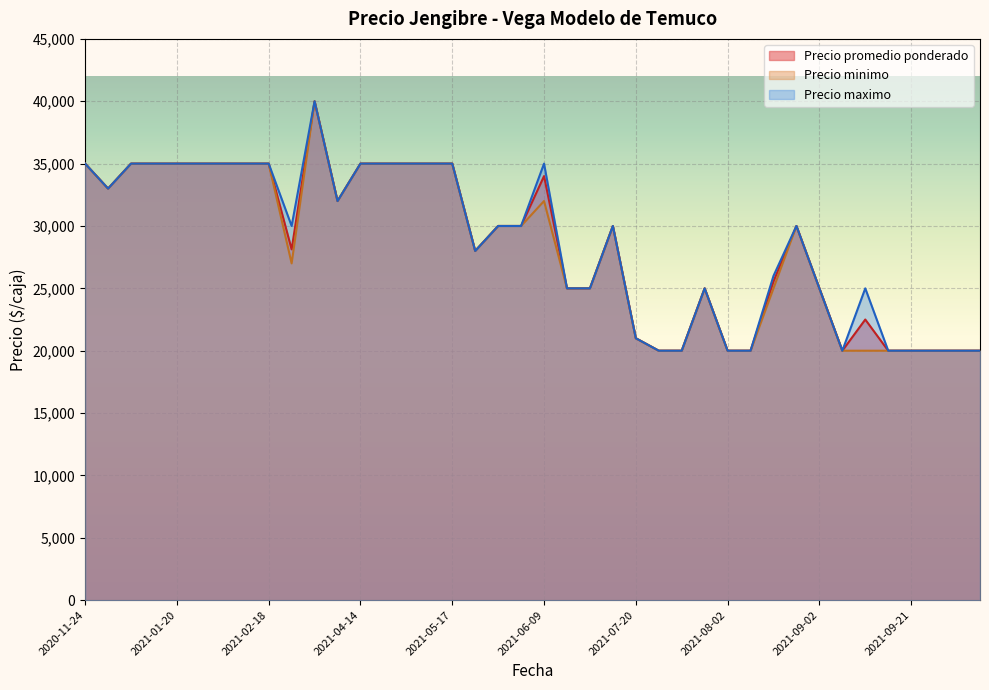

Reading left to right, transcribe all the data shown in this chart.

Precio promedio ponderado: 2021-09-21=20000	2021-09-02=25000	2021-07-23=20000	2021-09-16=20000	2021-01-21=35000	2021-04-15=35000	2021-02-08=35000	2021-08-04=20000	2021-11-22=20000	2021-01-25=35000	2021-09-14=22500	2021-02-26=28125	2021-01-15=35000	2021-04-28=35000	2021-08-09=25556	2021-07-22=20000	2021-06-25=25000	2021-06-09=34000	2021-08-30=30000	2021-05-26=30000	2021-11-09=20000	2021-09-09=20000	2021-05-17=35000	2020-11-24=35000	2021-03-05=40000	2021-05-20=28000	2021-05-27=30000	2021-02-18=35000	2021-07-20=21000	2021-11-23=20000	2021-01-20=35000	2021-06-22=25000	2021-08-02=20000	2021-05-03=35000	2020-12-21=33000	2021-07-29=25000	2021-01-19=35000	2021-07-15=30000	2021-03-29=32000	2021-04-14=35000
Precio minimo: 2021-09-21=20000	2021-09-02=25000	2021-07-23=20000	2021-09-16=20000	2021-01-21=35000	2021-04-15=35000	2021-02-08=35000	2021-08-04=20000	2021-11-22=20000	2021-01-25=35000	2021-09-14=20000	2021-02-26=27000	2021-01-15=35000	2021-04-28=35000	2021-08-09=25000	2021-07-22=20000	2021-06-25=25000	2021-06-09=32000	2021-08-30=30000	2021-05-26=30000	2021-11-09=20000	2021-09-09=20000	2021-05-17=35000	2020-11-24=35000	2021-03-05=40000	2021-05-20=28000	2021-05-27=30000	2021-02-18=35000	2021-07-20=21000	2021-11-23=20000	2021-01-20=35000	2021-06-22=25000	2021-08-02=20000	2021-05-03=35000	2020-12-21=33000	2021-07-29=25000	2021-01-19=35000	2021-07-15=30000	2021-03-29=32000	2021-04-14=35000
Precio maximo: 2021-09-21=20000	2021-09-02=25000	2021-07-23=20000	2021-09-16=20000	2021-01-21=35000	2021-04-15=35000	2021-02-08=35000	2021-08-04=20000	2021-11-22=20000	2021-01-25=35000	2021-09-14=25000	2021-02-26=30000	2021-01-15=35000	2021-04-28=35000	2021-08-09=26000	2021-07-22=20000	2021-06-25=25000	2021-06-09=35000	2021-08-30=30000	2021-05-26=30000	2021-11-09=20000	2021-09-09=20000	2021-05-17=35000	2020-11-24=35000	2021-03-05=40000	2021-05-20=28000	2021-05-27=30000	2021-02-18=35000	2021-07-20=21000	2021-11-23=20000	2021-01-20=35000	2021-06-22=25000	2021-08-02=20000	2021-05-03=35000	2020-12-21=33000	2021-07-29=25000	2021-01-19=35000	2021-07-15=30000	2021-03-29=32000	2021-04-14=35000